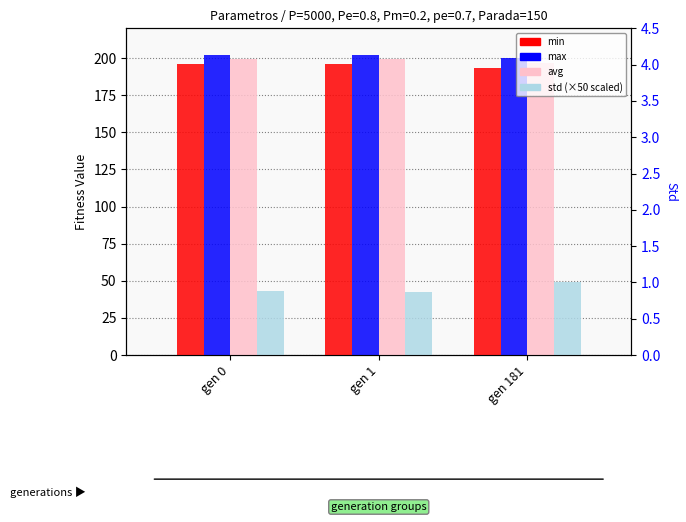

List the series in order of their peak value, lowest first.

std, min, avg, max